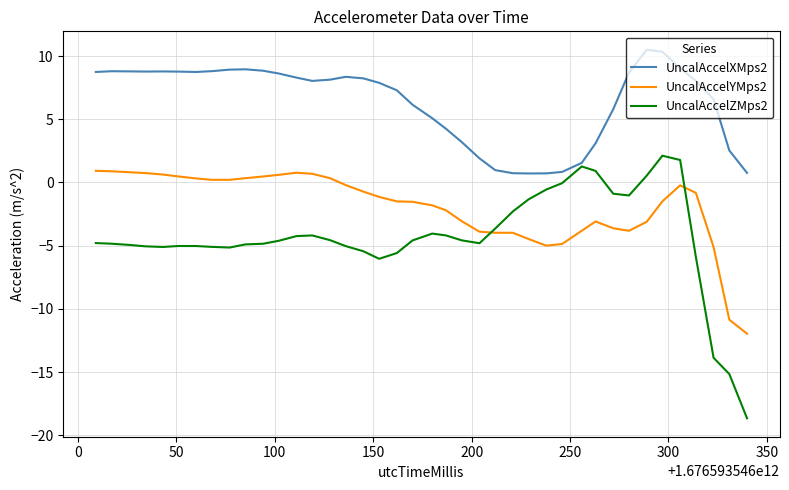

True or false: UncalAccelXMps2 and UncalAccelZMps2 intersect in this chart.

False